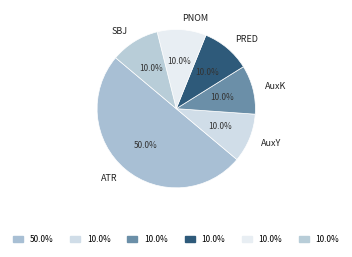

How many segments does this pie chart have?

6